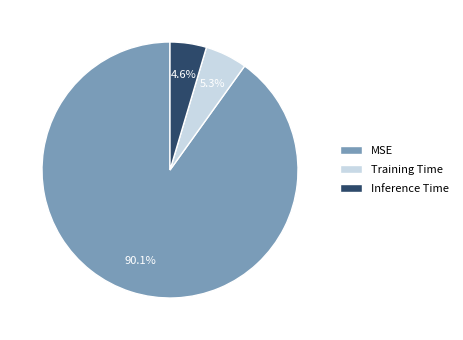

Between Training Time and Inference Time, which is larger?

Training Time